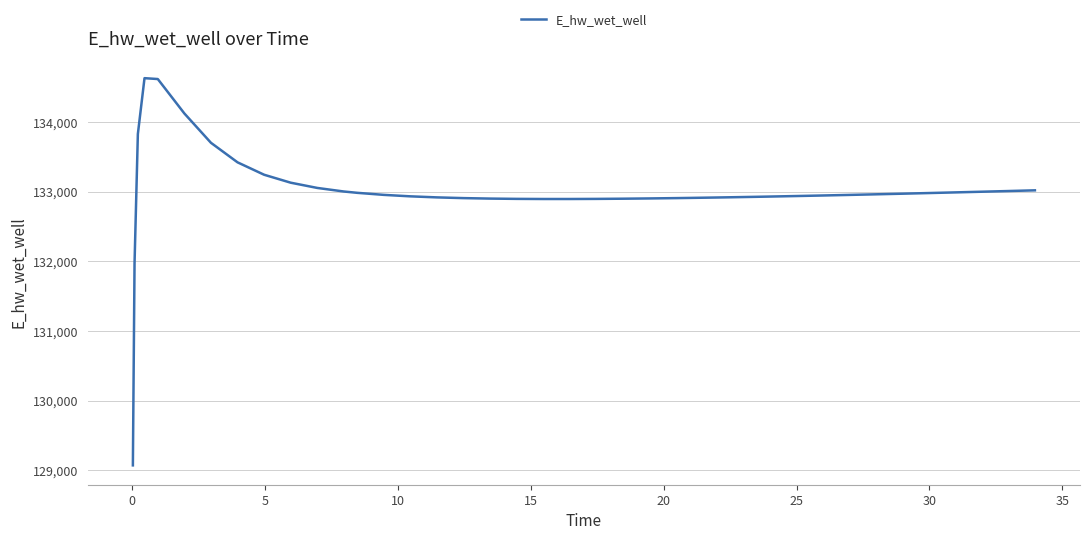

What is the smallest value displayed?

129070.3